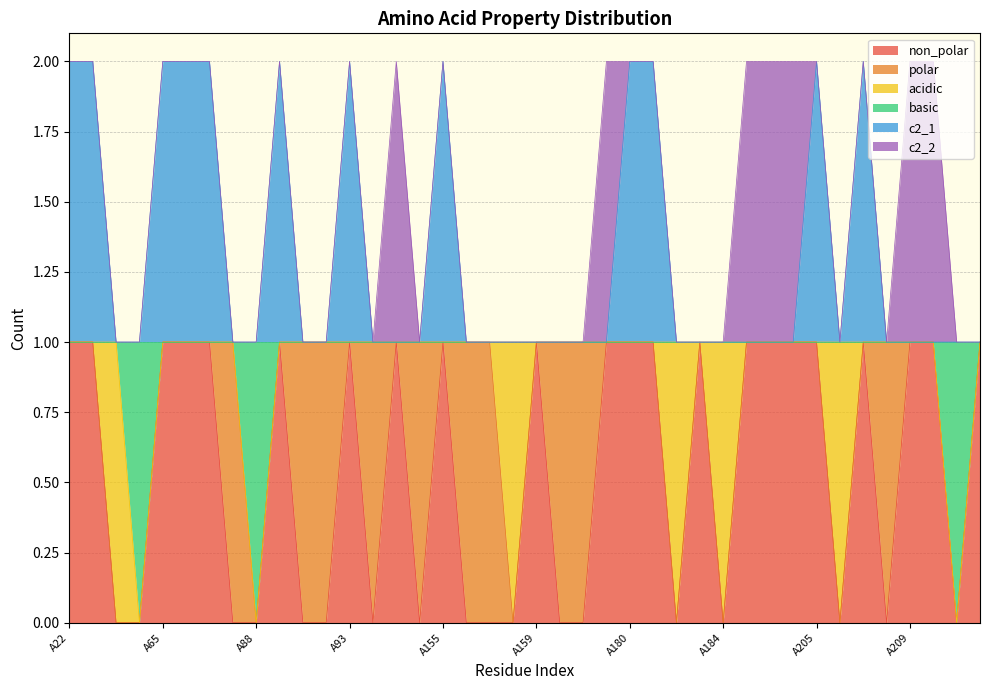

What is the difference between the highest and lowest values at A92?

1